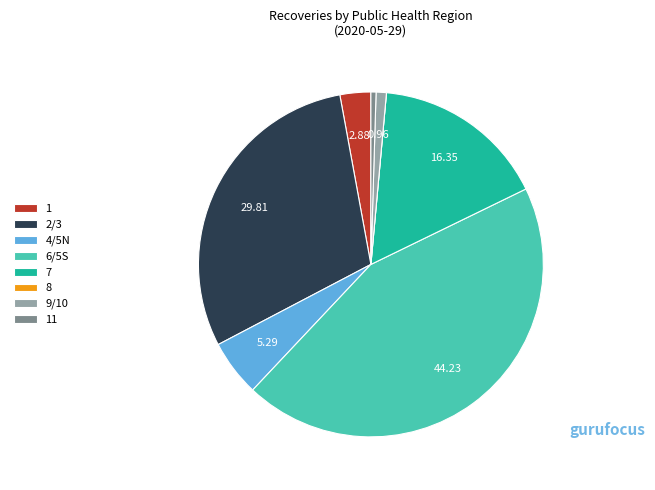

Which has a higher value, 4/5N or 7?

7